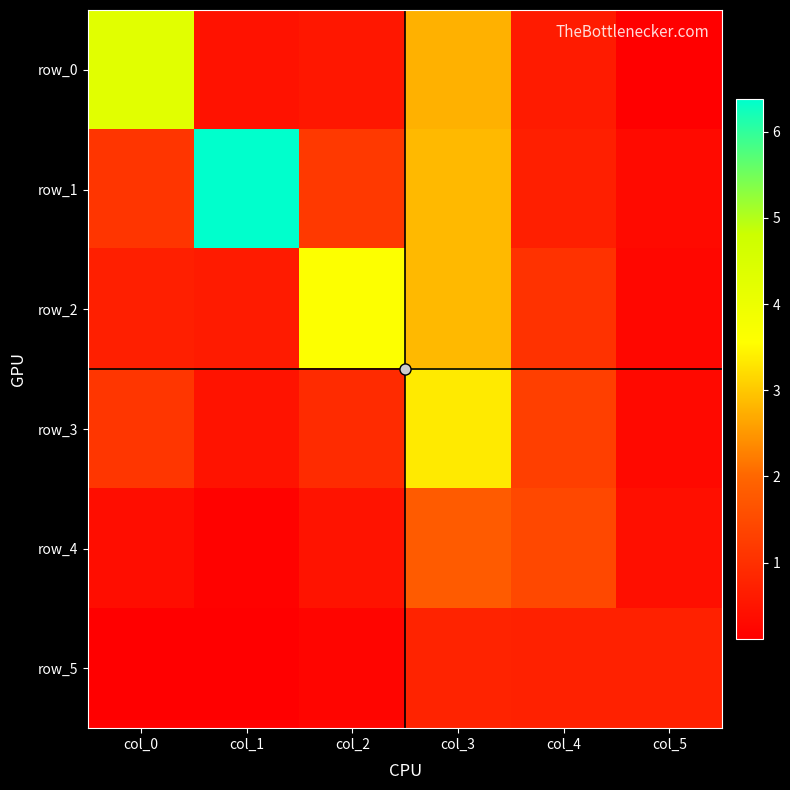

What is the sum of the row_1 values at col_3 and col_2?

4.0